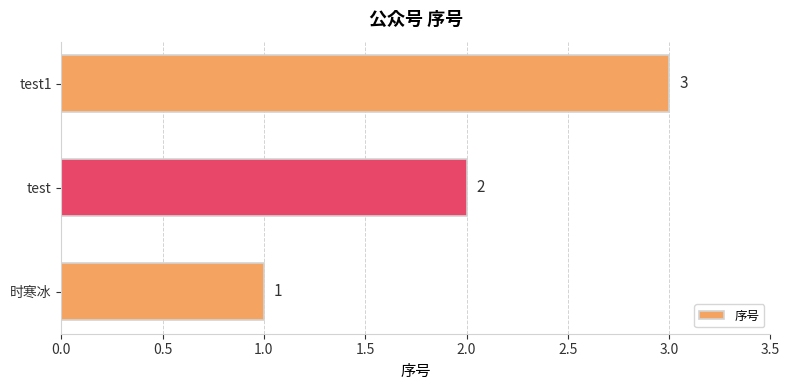

The chart shows a value of 1 at test. True or false?

False